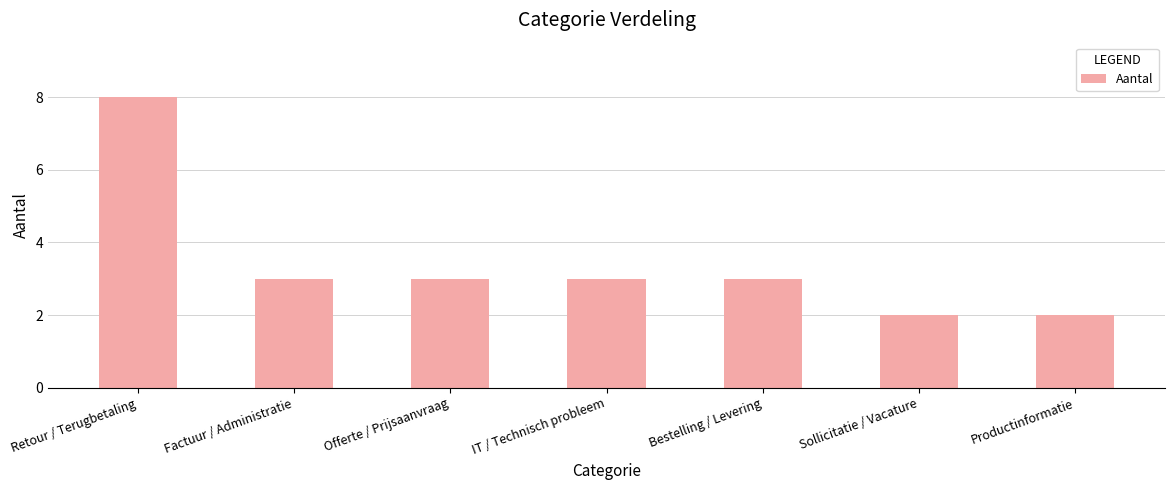

Read the value at Offerte / Prijsaanvraag.

3